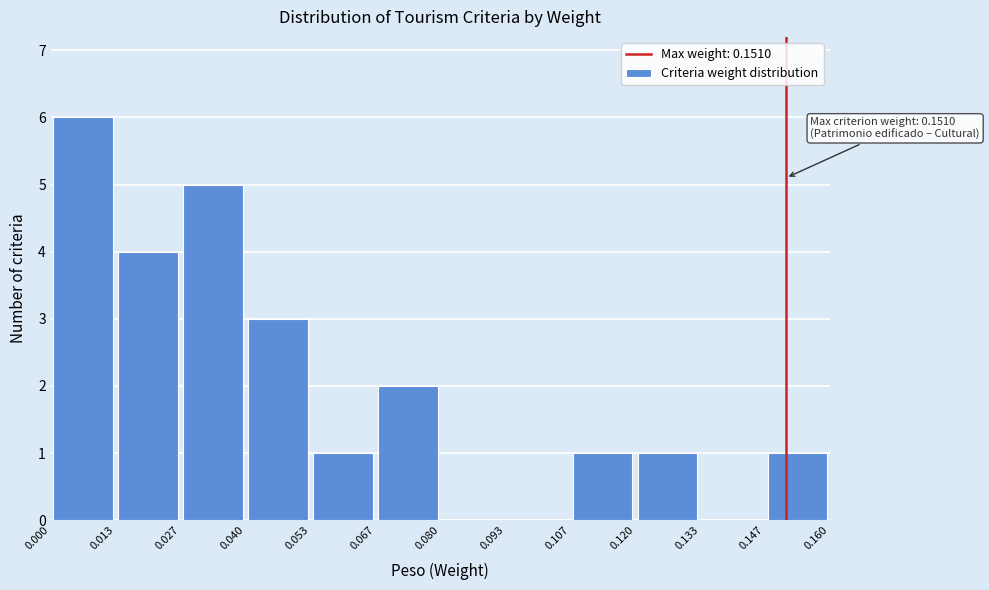

Over which range of the x-axis is the bar tallest?

0.000 to 0.013